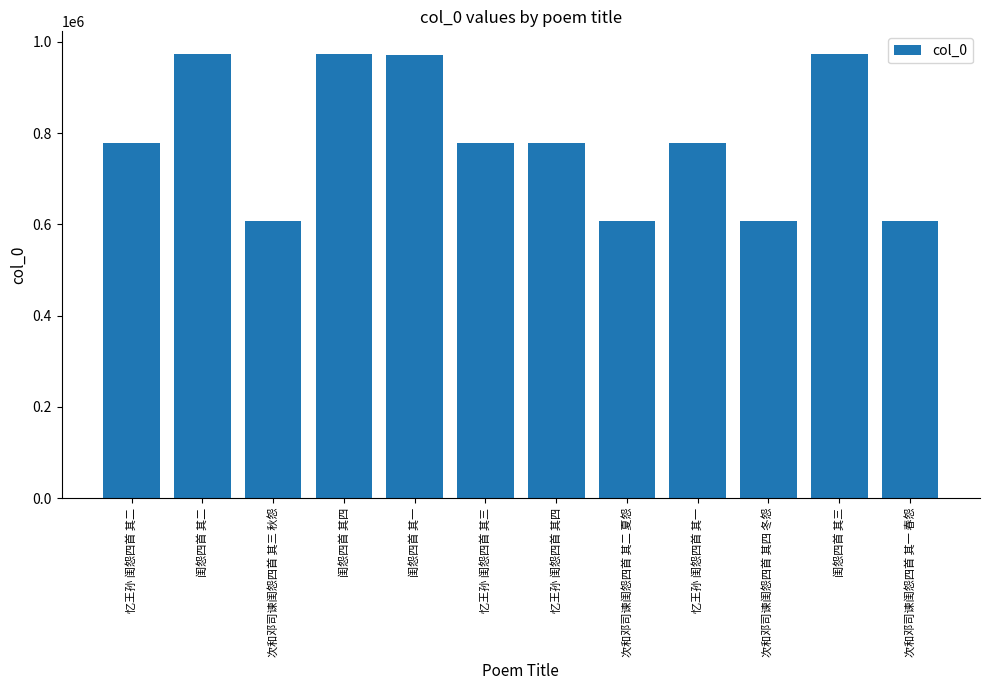

What is the greatest value displayed?

974256